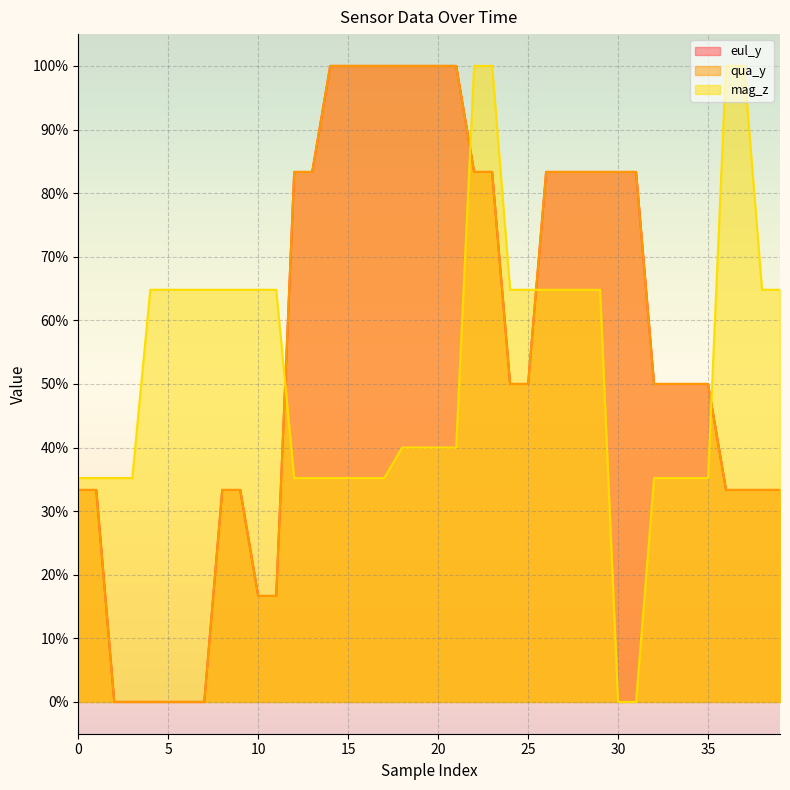

True or false: mag_z has a value of 0.4 at 0.

True